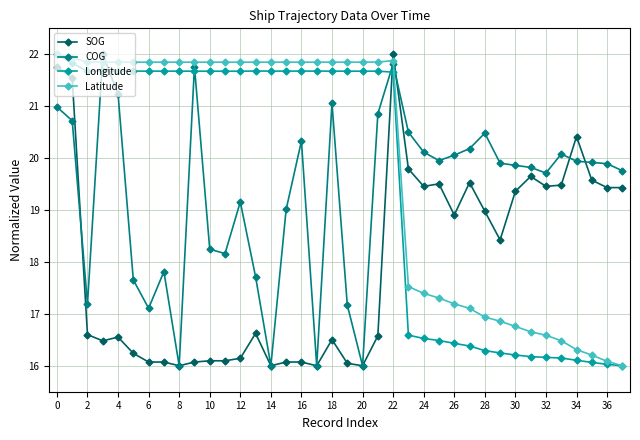

True or false: COG has more than 1 points higher than both neighbors.

True